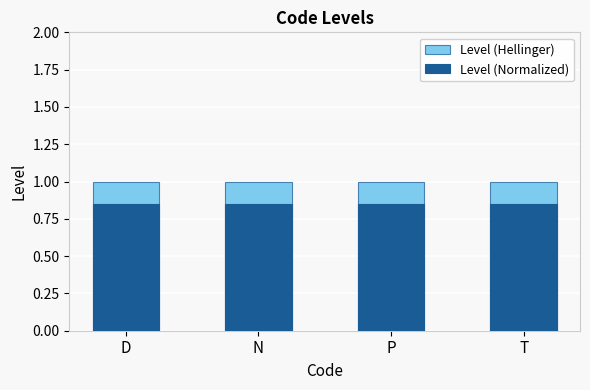

At D, list the series in order from smallest to largest.

Level (Normalized), Level (Hellinger)